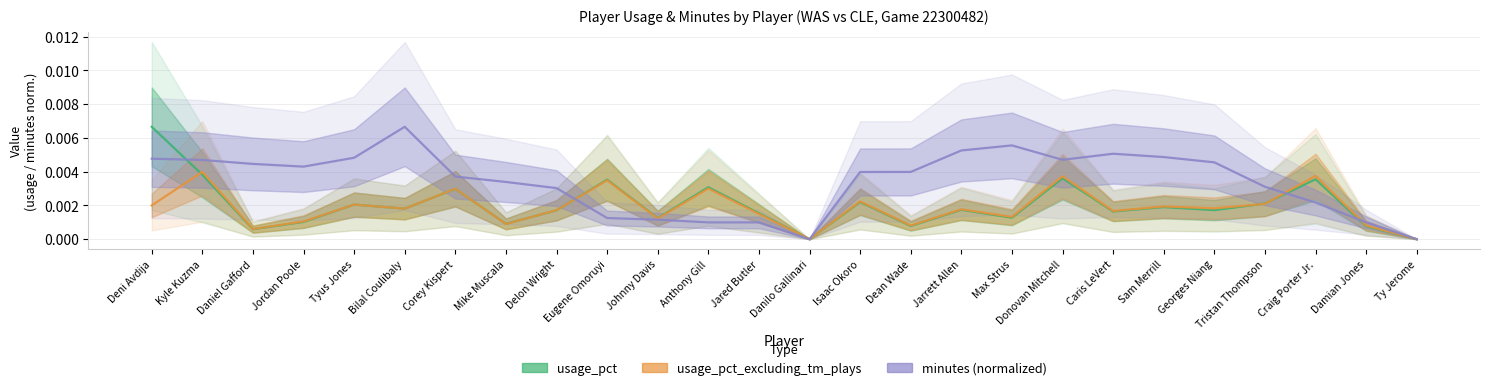

Which series changed the most between Danilo Gallinari and Sam Merrill?

minutes (normalized)